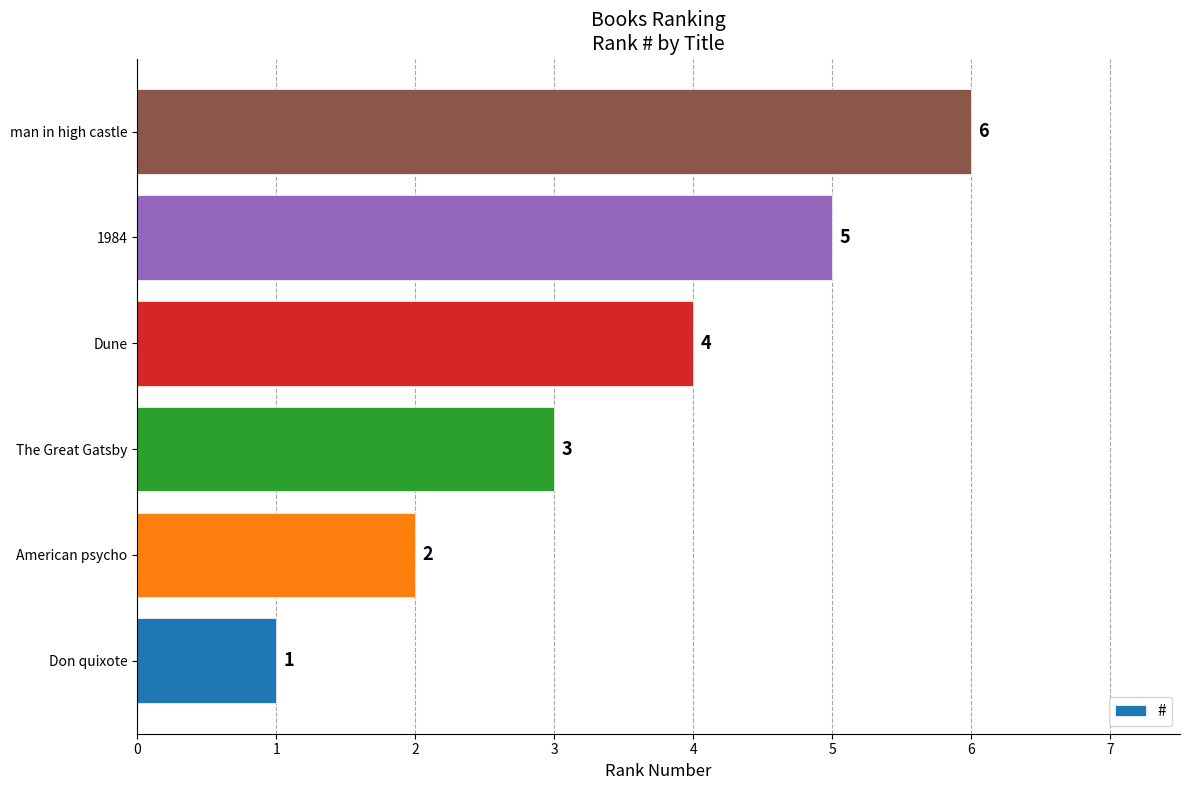

How many categories are shown in the chart?

6